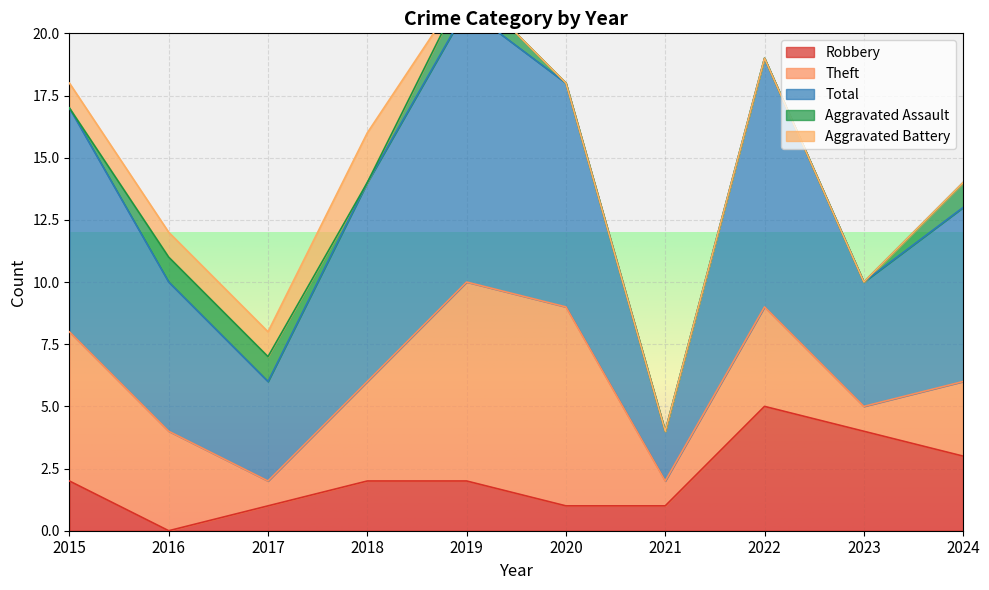

The value of Robbery at 2021 is 1. True or false?

True